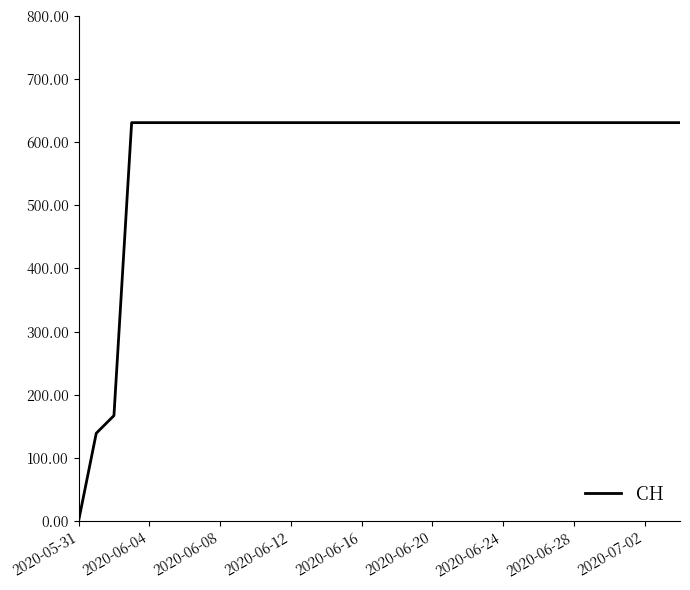

What is the maximum value shown in the chart?

631